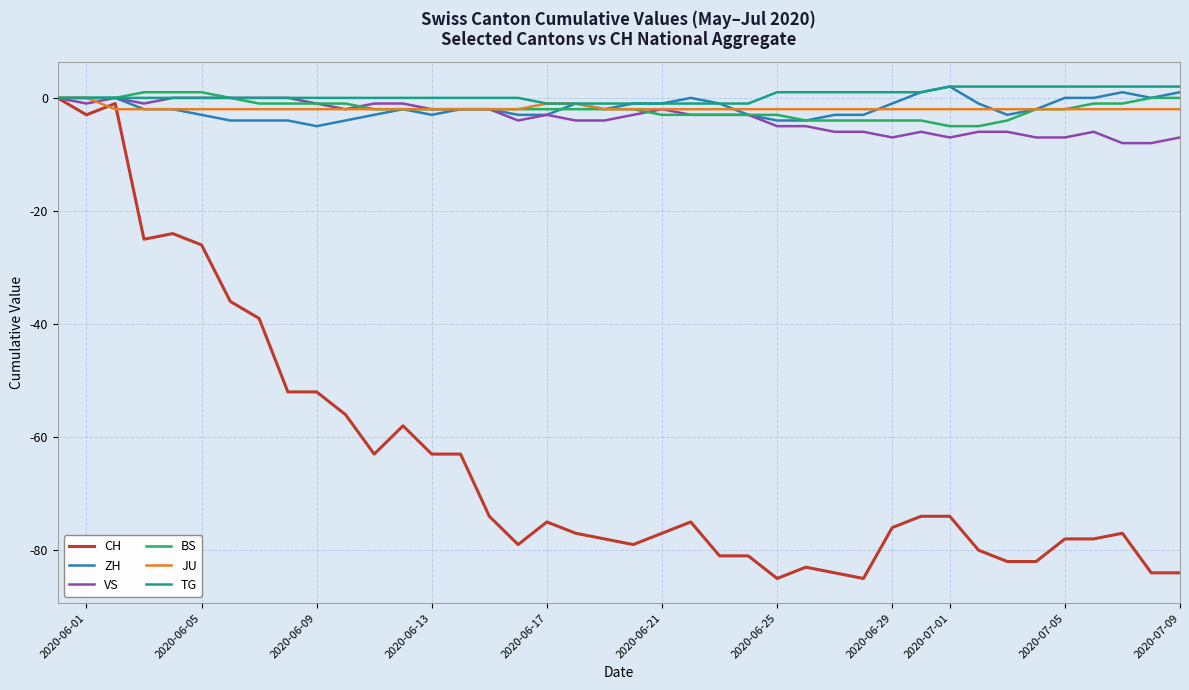

Which series has the largest range (max minus min)?

CH